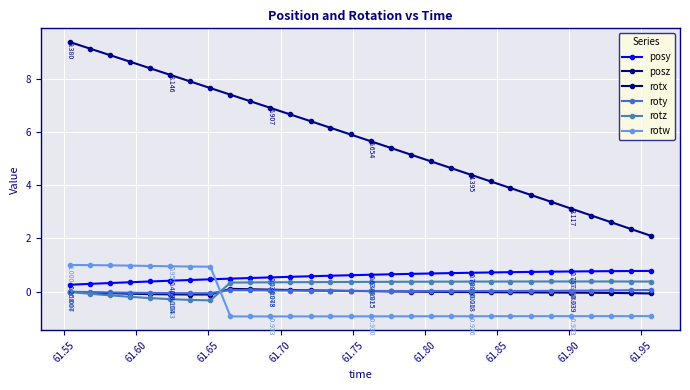

How many lines are shown in the chart?

6